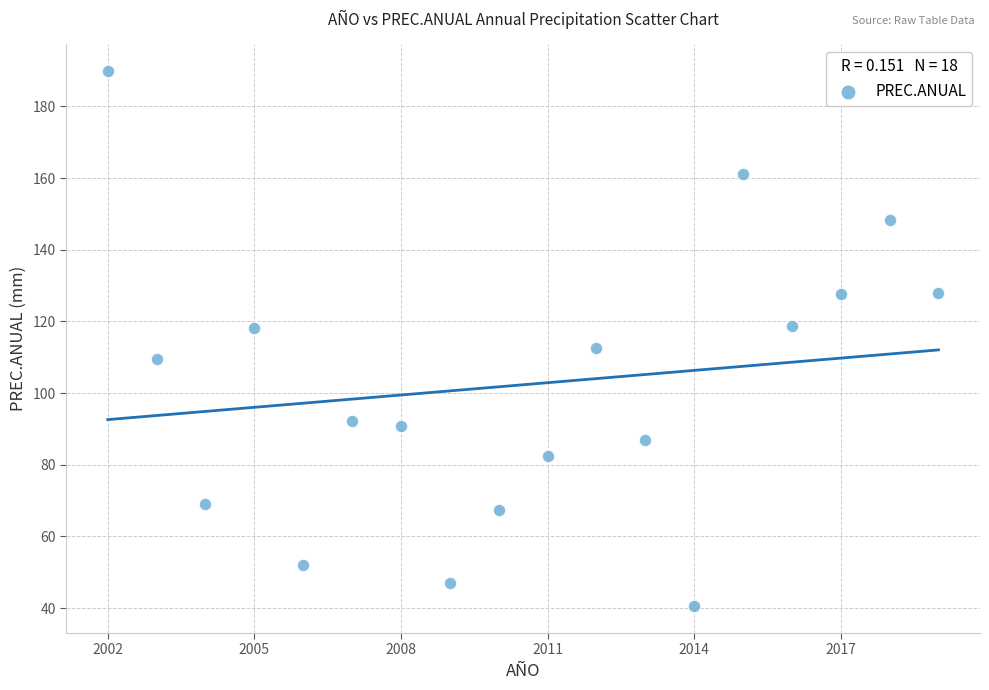

What is the range of Y values (max minus min)?

149.3